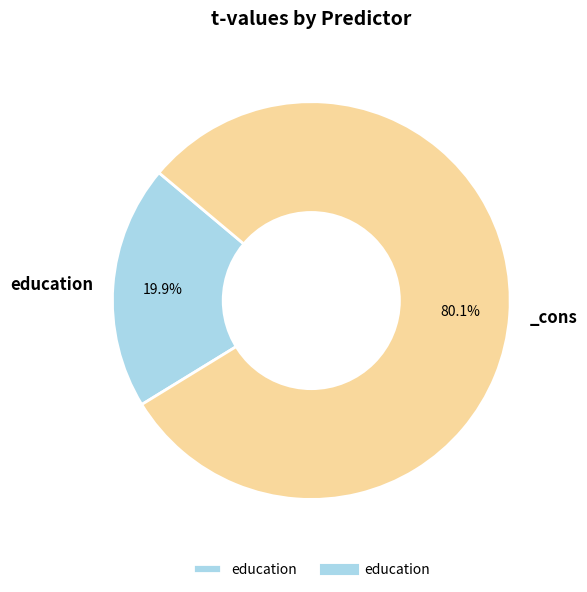

Is there a majority slice in this chart?

Yes